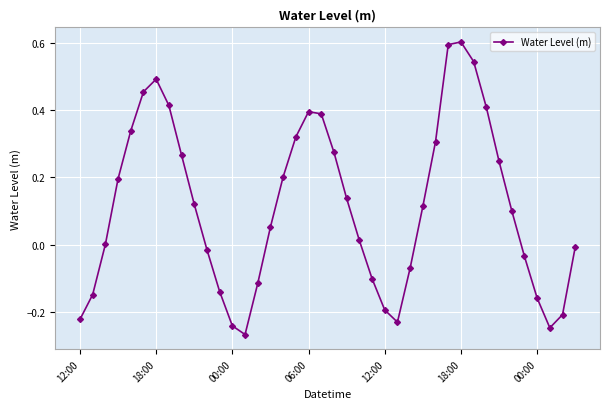

What is the sum of all values?

4.6